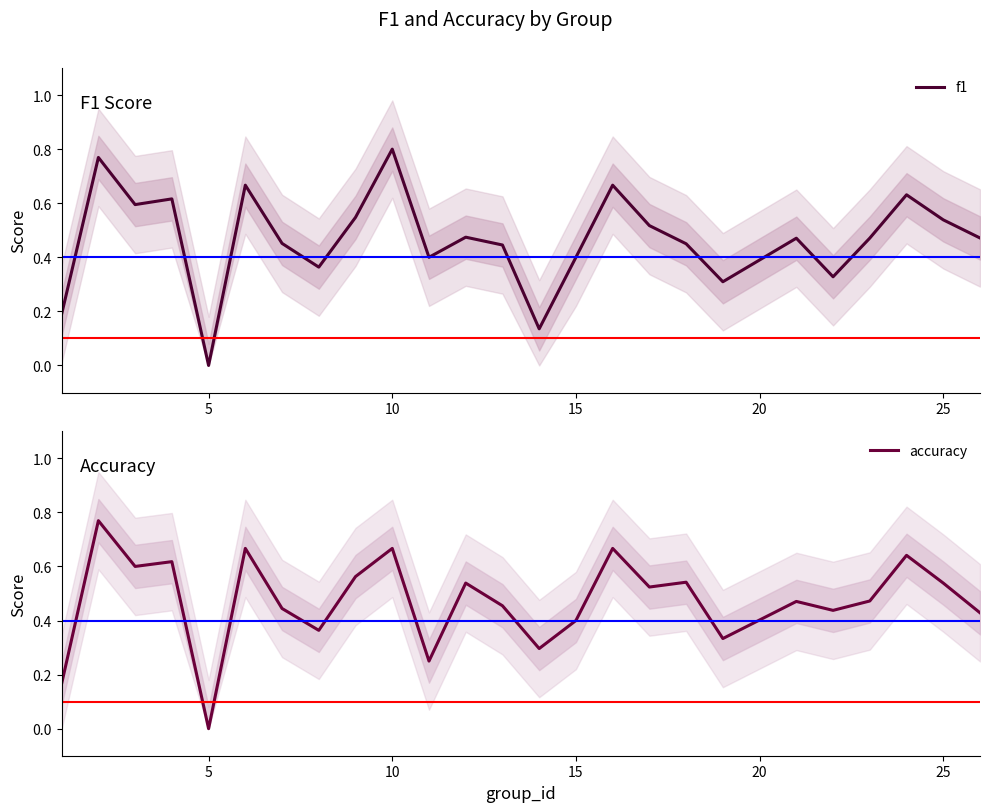

True or false: f1 has a value of 0.8 at 10.

True